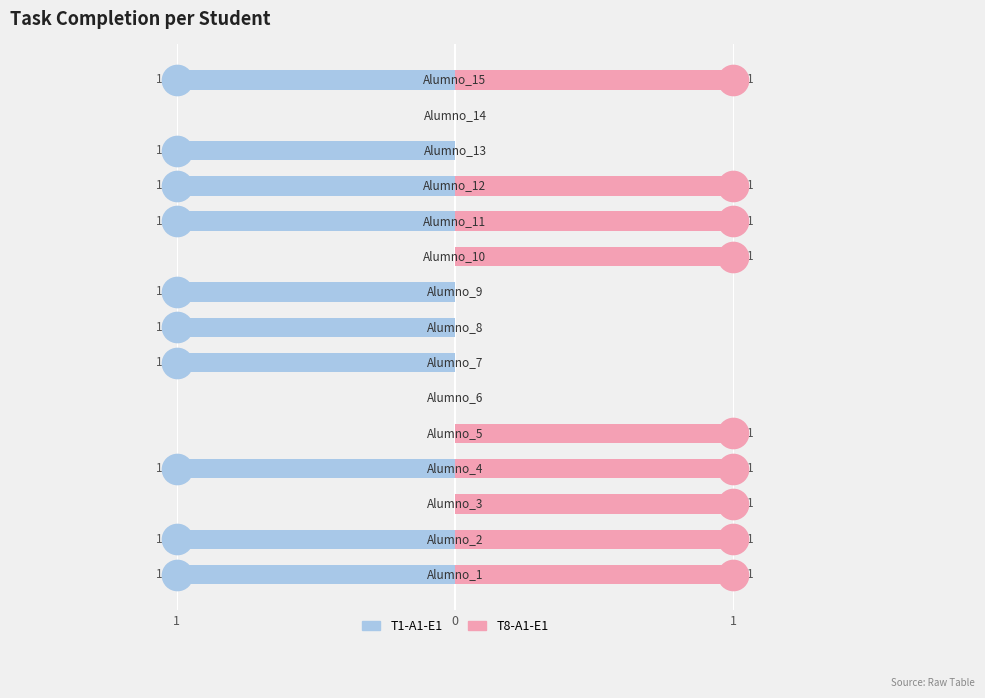

Reading left to right, transcribe all the data shown in this chart.

T1-A1-E1: -1	-1	0	-1	0	0	-1	-1	-1	0	-1	-1	-1	0	-1
T8-A1-E1: 1	1	1	1	1	0	0	0	0	1	1	1	0	0	1